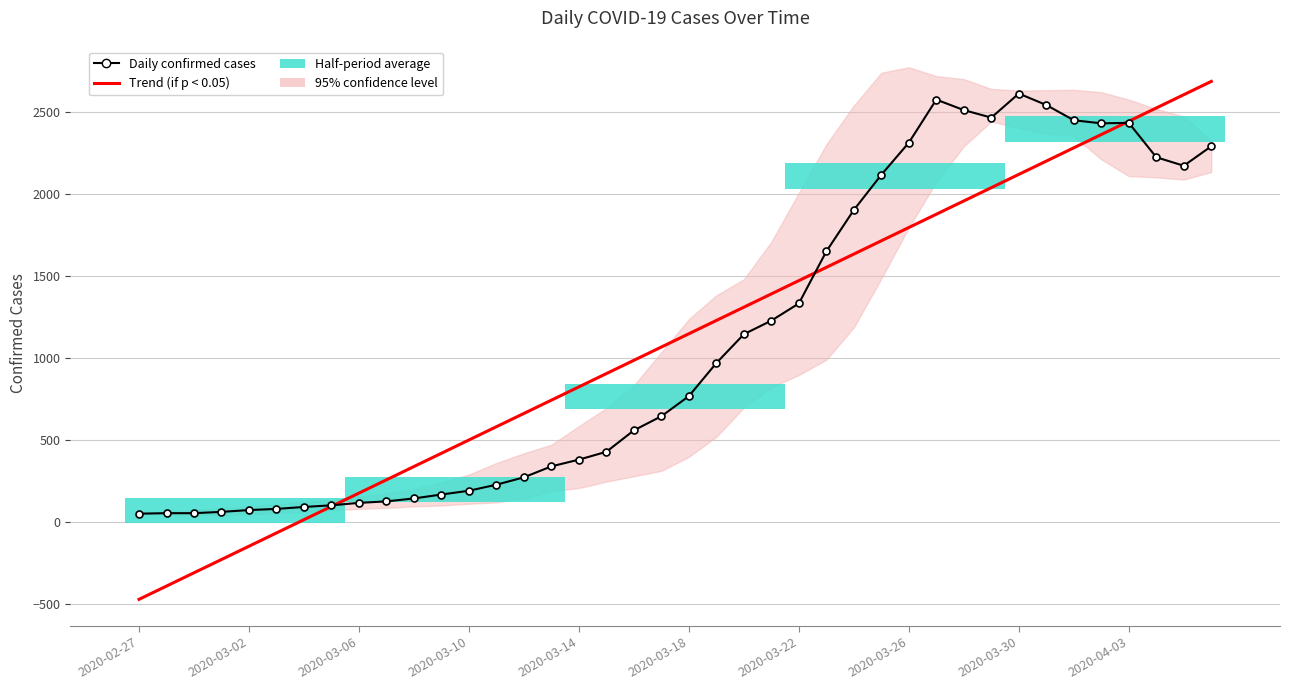

The Daily confirmed cases series shows 3808.6 at 29. True or false?

False